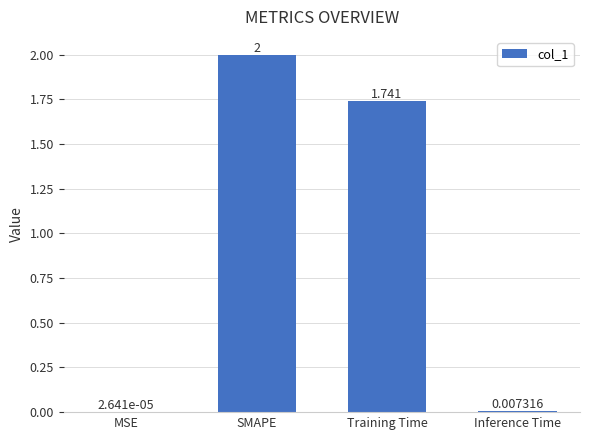

Where is the data nearest to the value 1?

Training Time